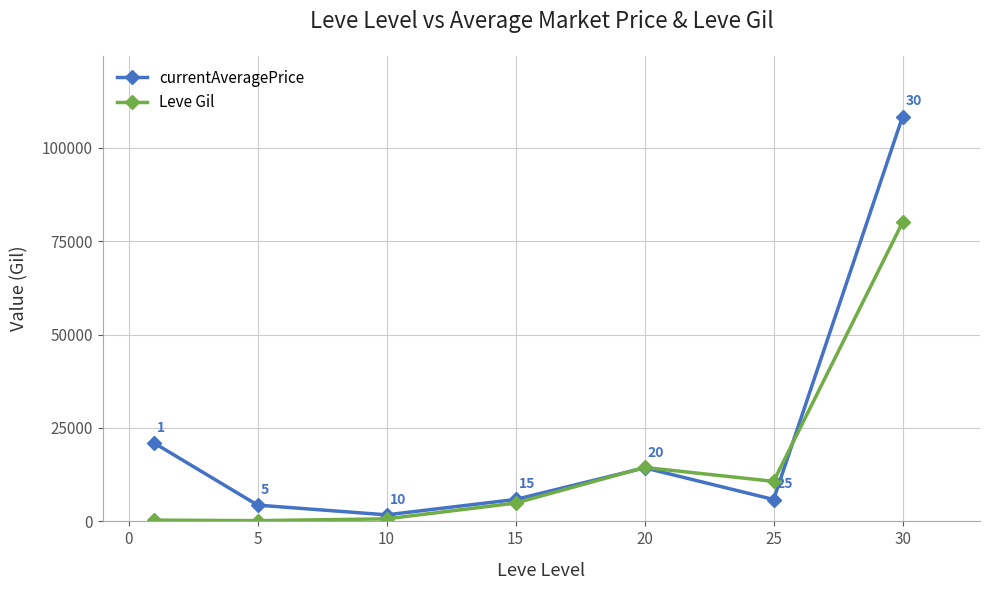

How many distinct data groups are displayed?

2